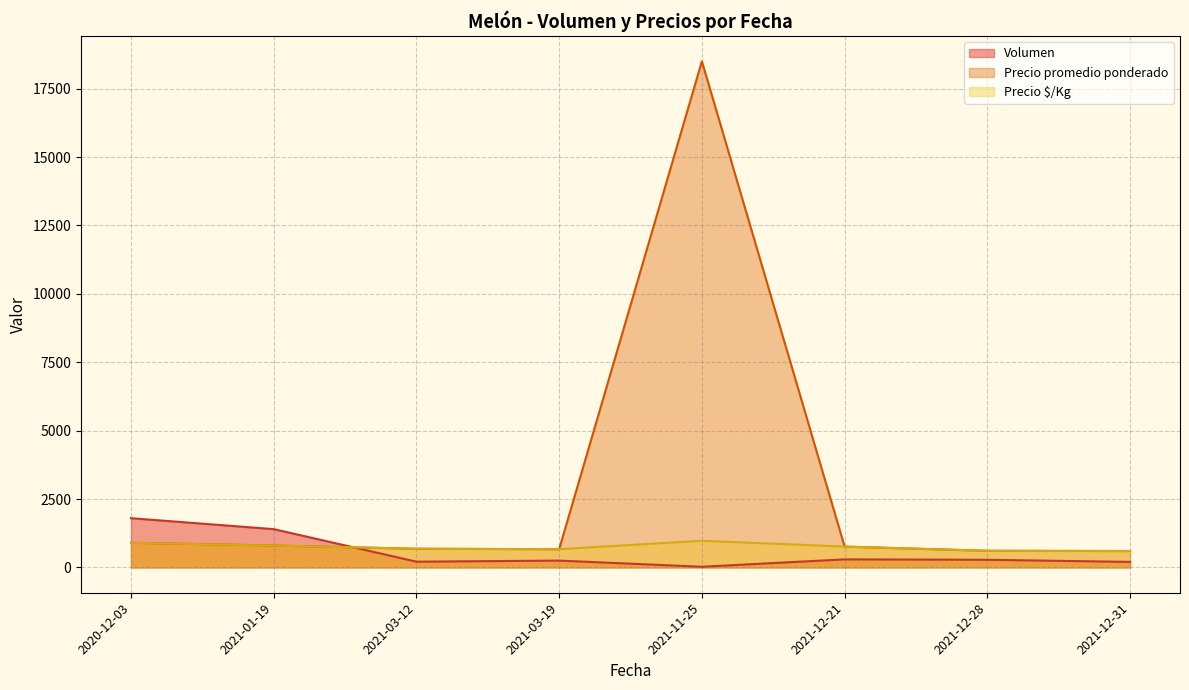

Does the chart display data point markers on the line(s)?

No